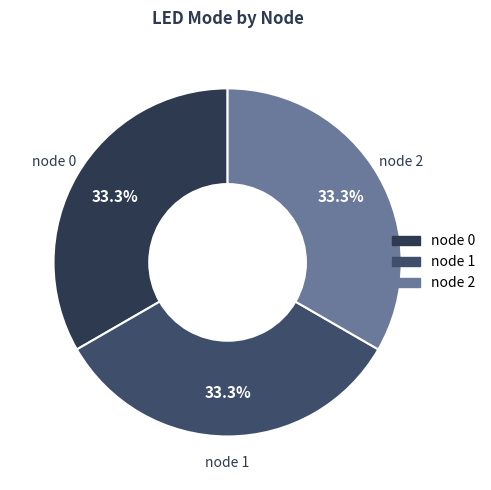

How many slices are in this pie chart?

3